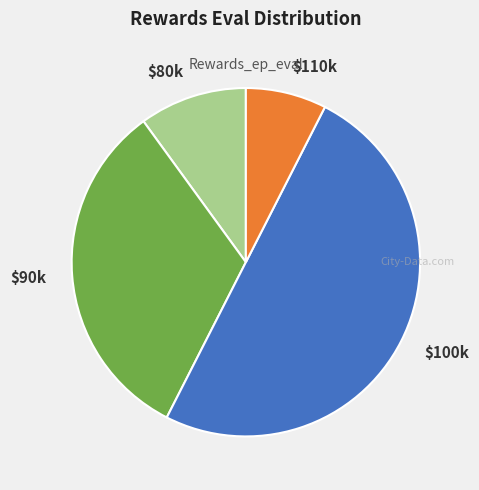

How many segments does this pie chart have?

4